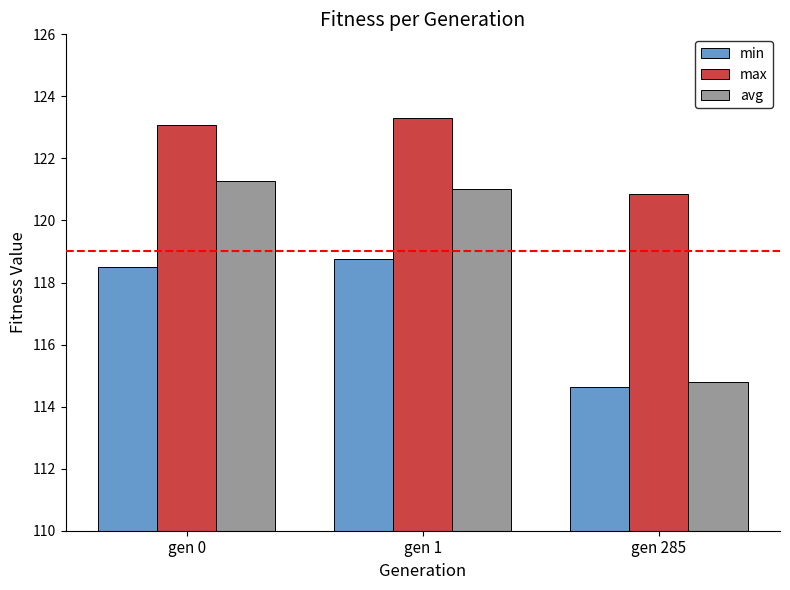

The max series shows 120.9 at gen 285. True or false?

True